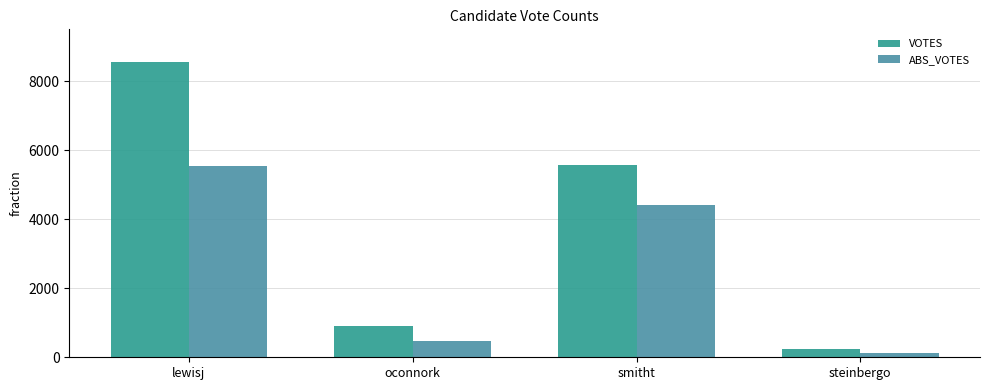

What is the difference between the maximum and minimum values in the VOTES series?

8323